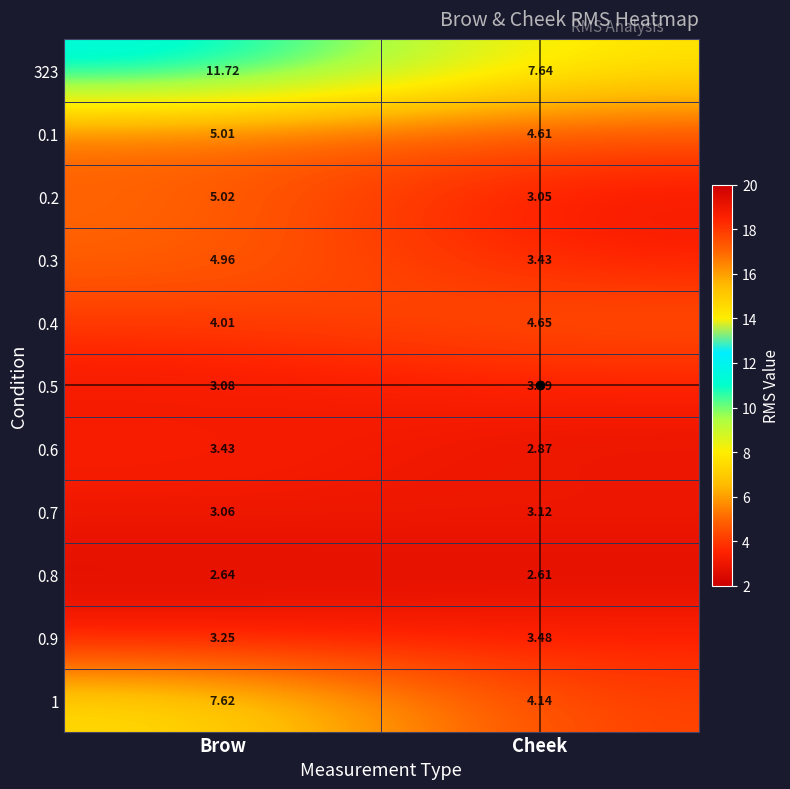

How many data points in 0.3 are above 4?

1